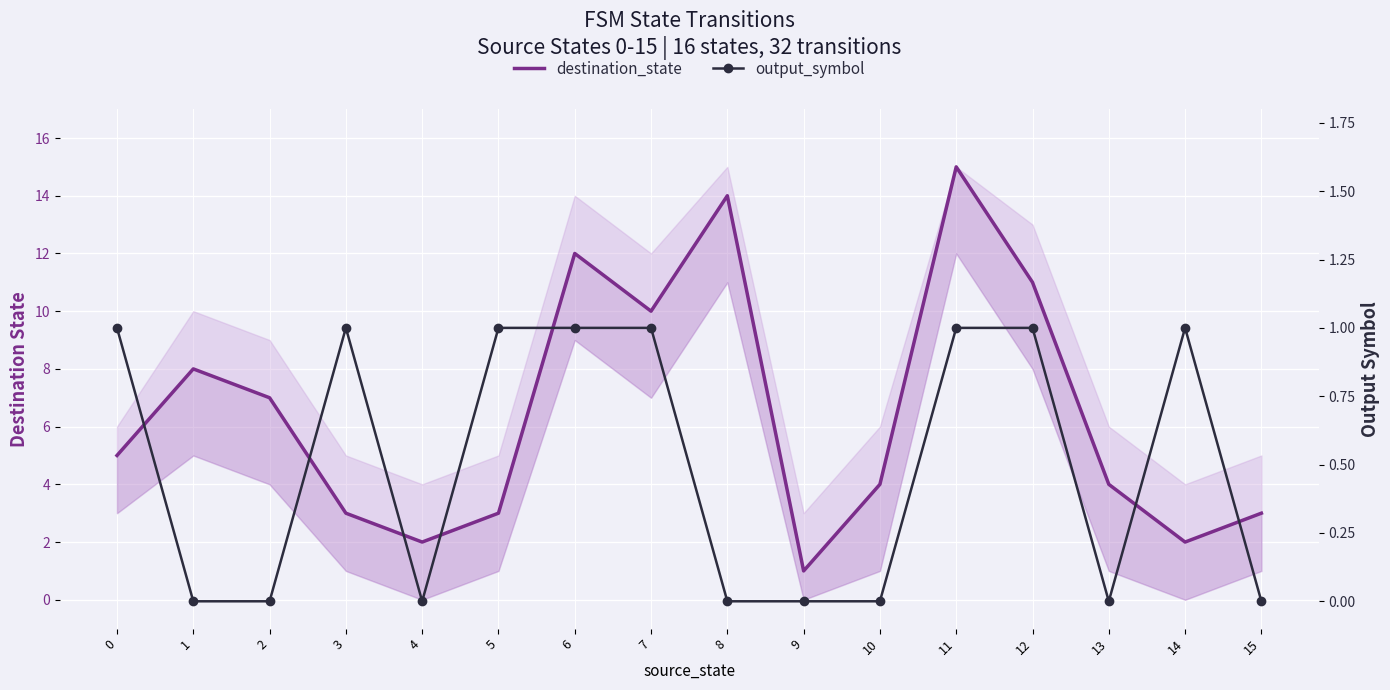

At which label is destination_state closest to 8?

1